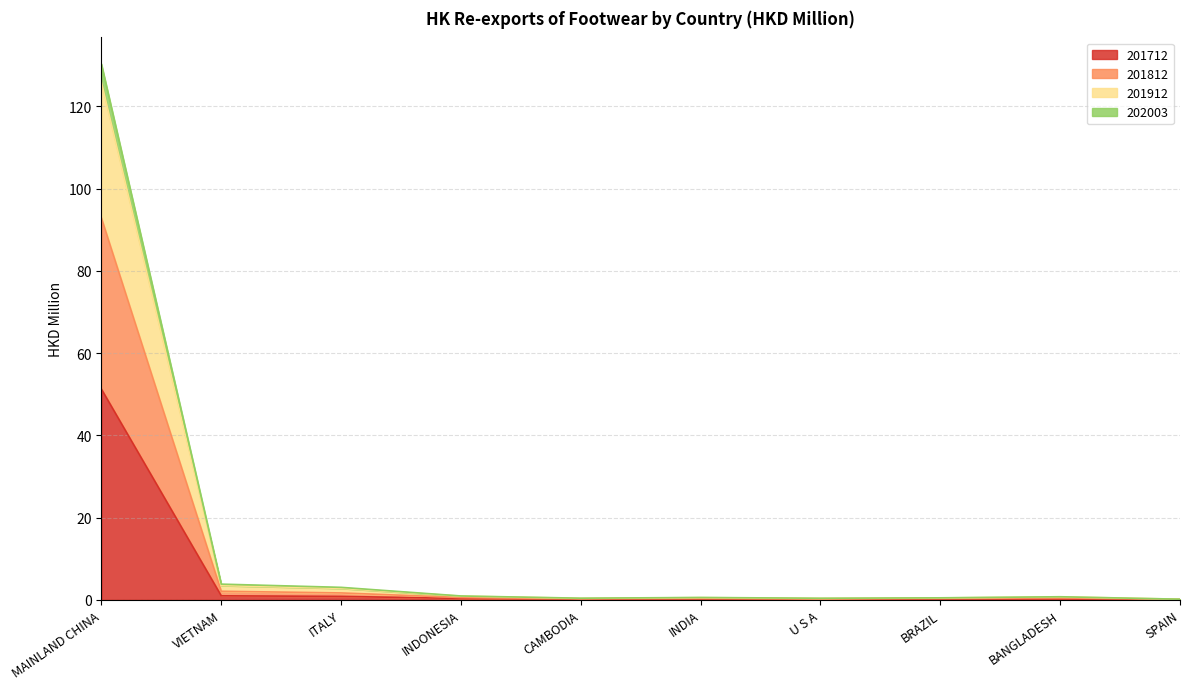

Which category has the highest value in the 201712 series?

MAINLAND CHINA